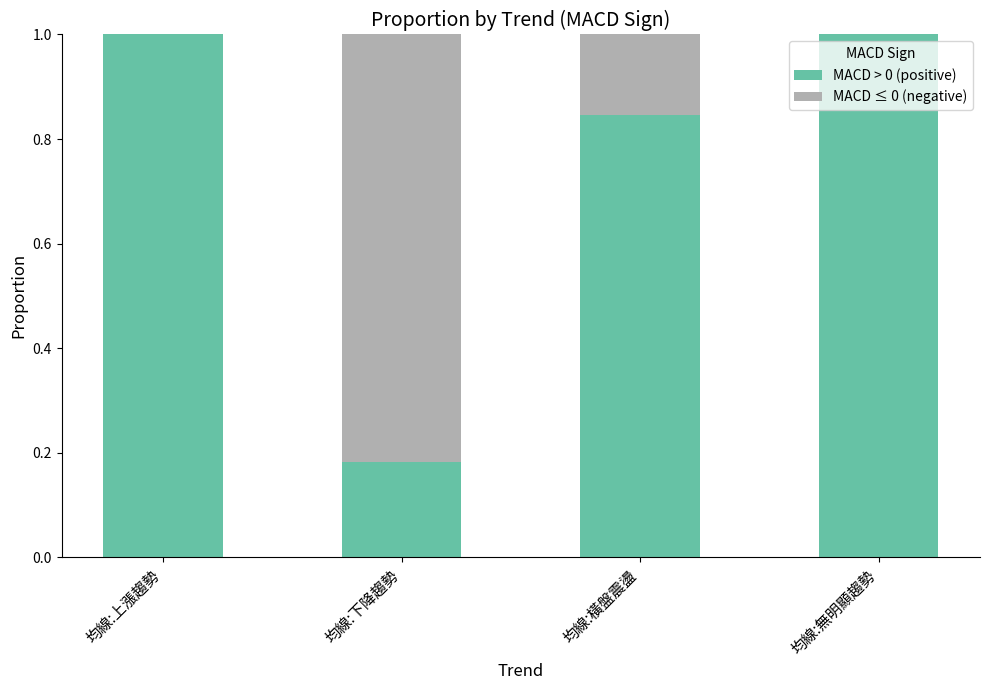

The value of MACD > 0 (positive) at 均線:下降趨勢 is 0.3. True or false?

False